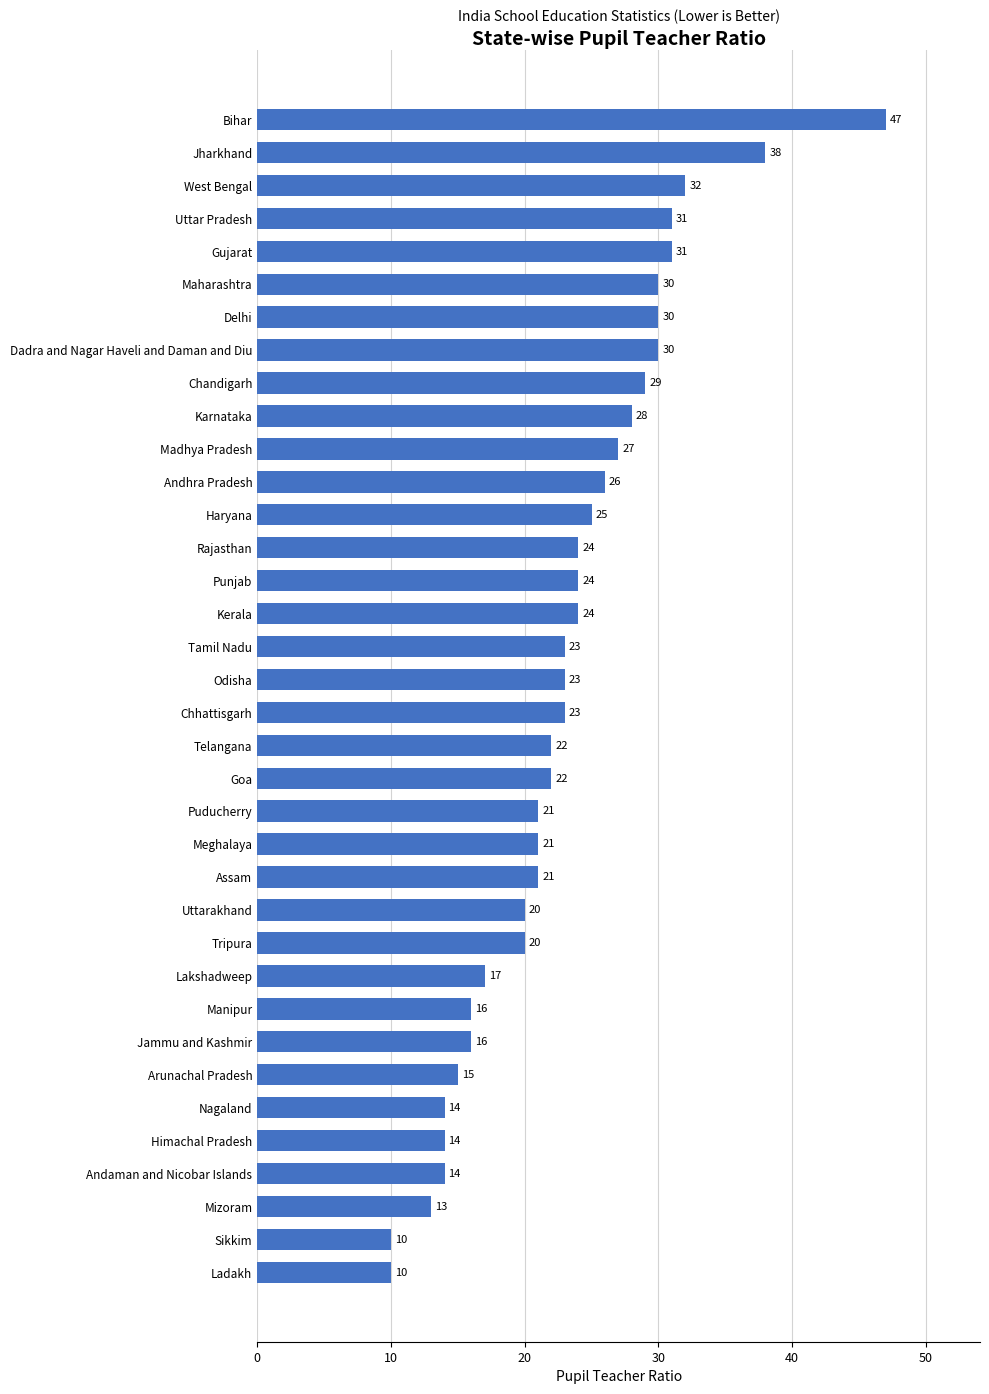

What is the minimum value shown in the chart?

10